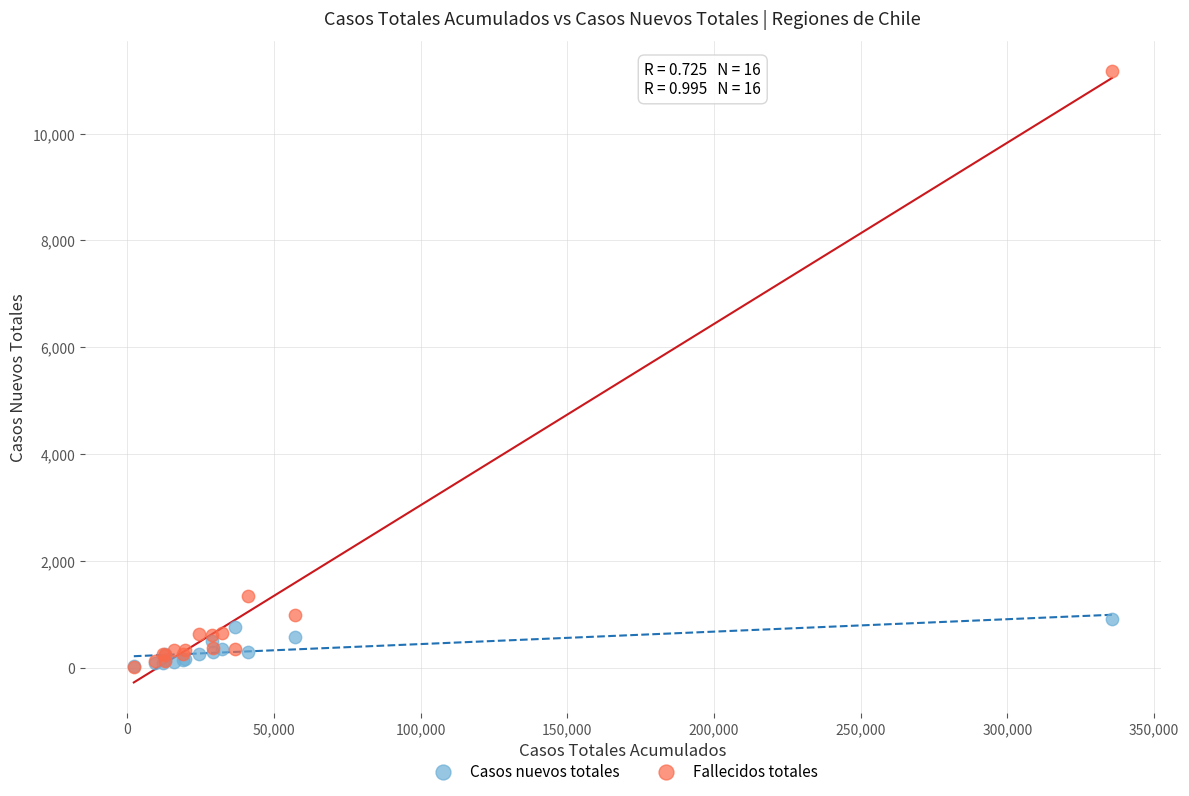

In the Fallecidos totales series, what Y value is closest to 5590?

1342